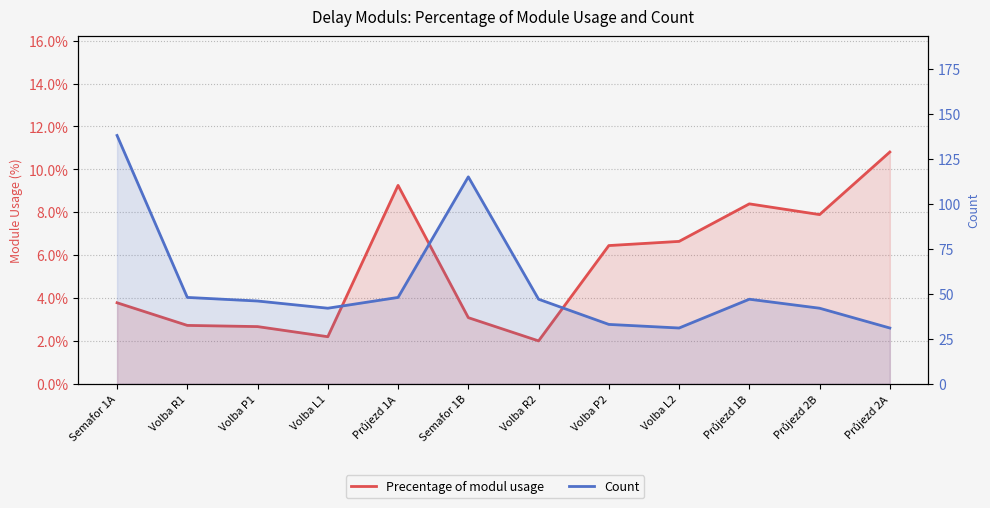

How many lines are shown in the chart?

2